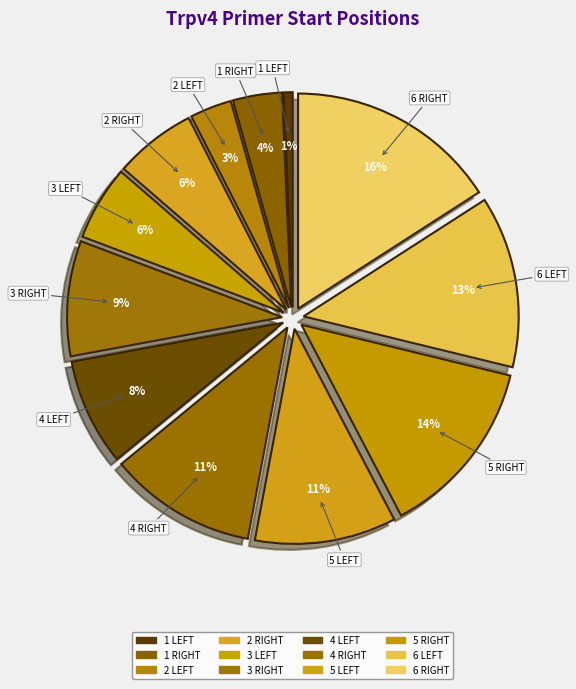

To the nearest percent, what is the average slice percentage?

8%